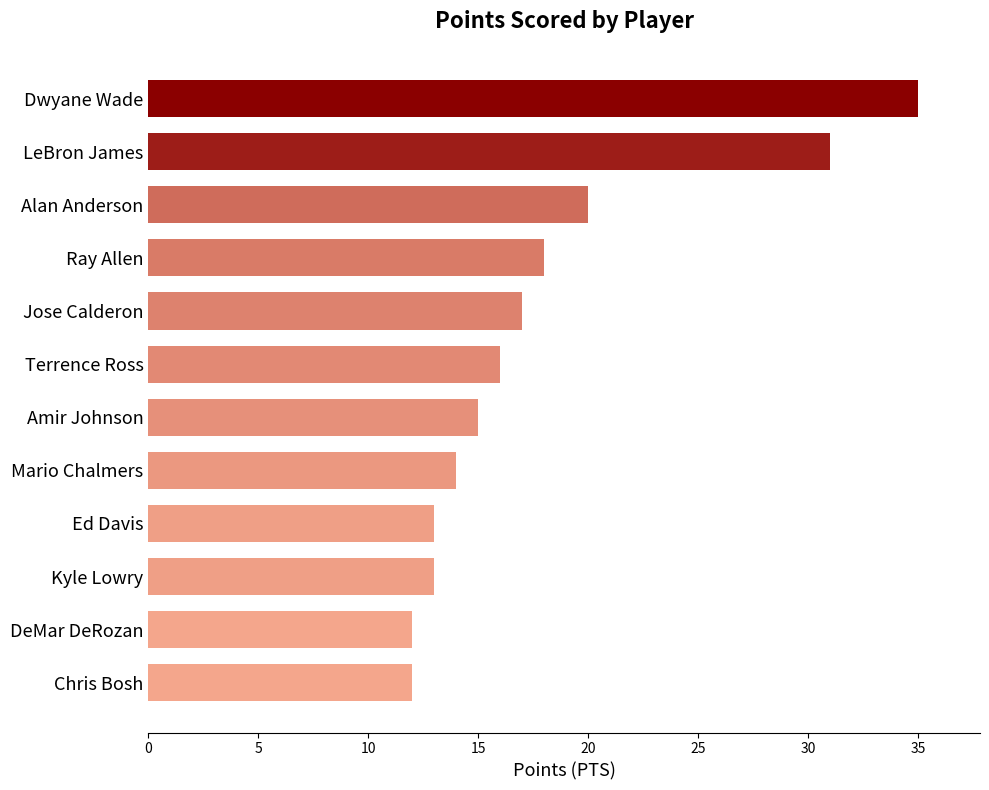

What is the sum of all values?

216